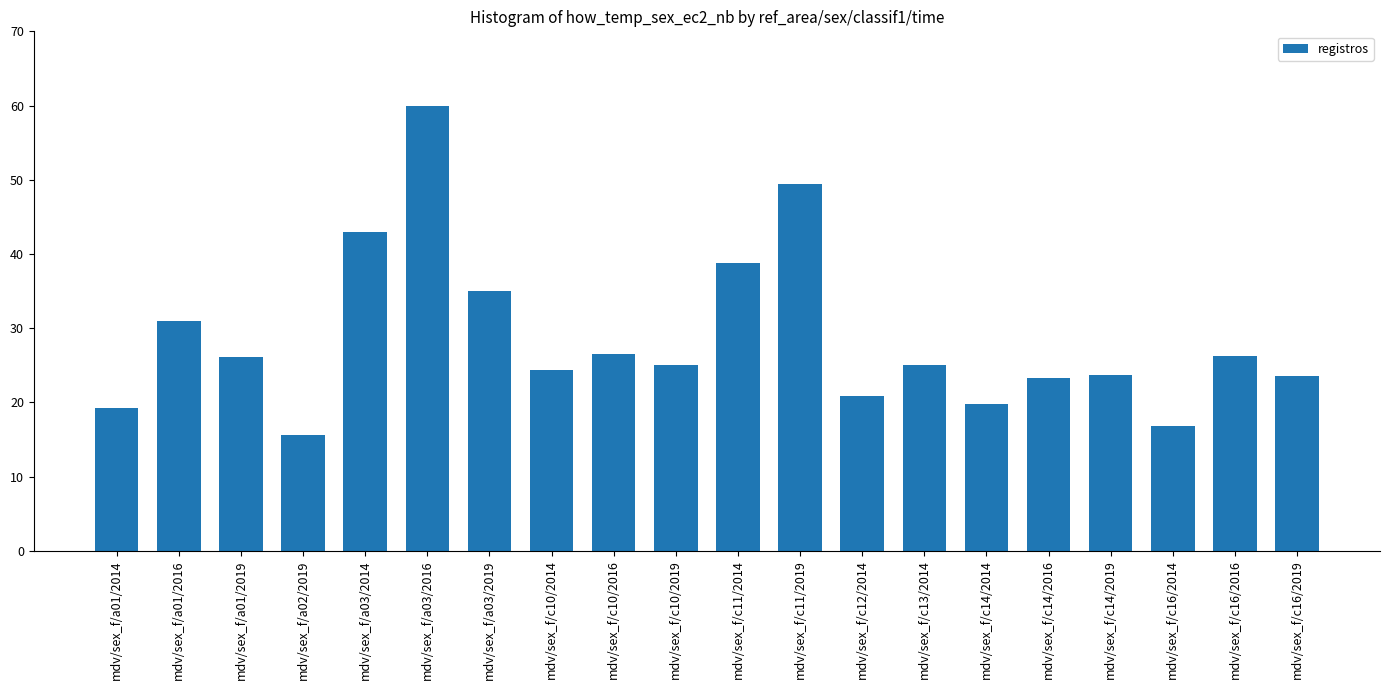

Are the bars grouped side by side (vs. stacked)?

No